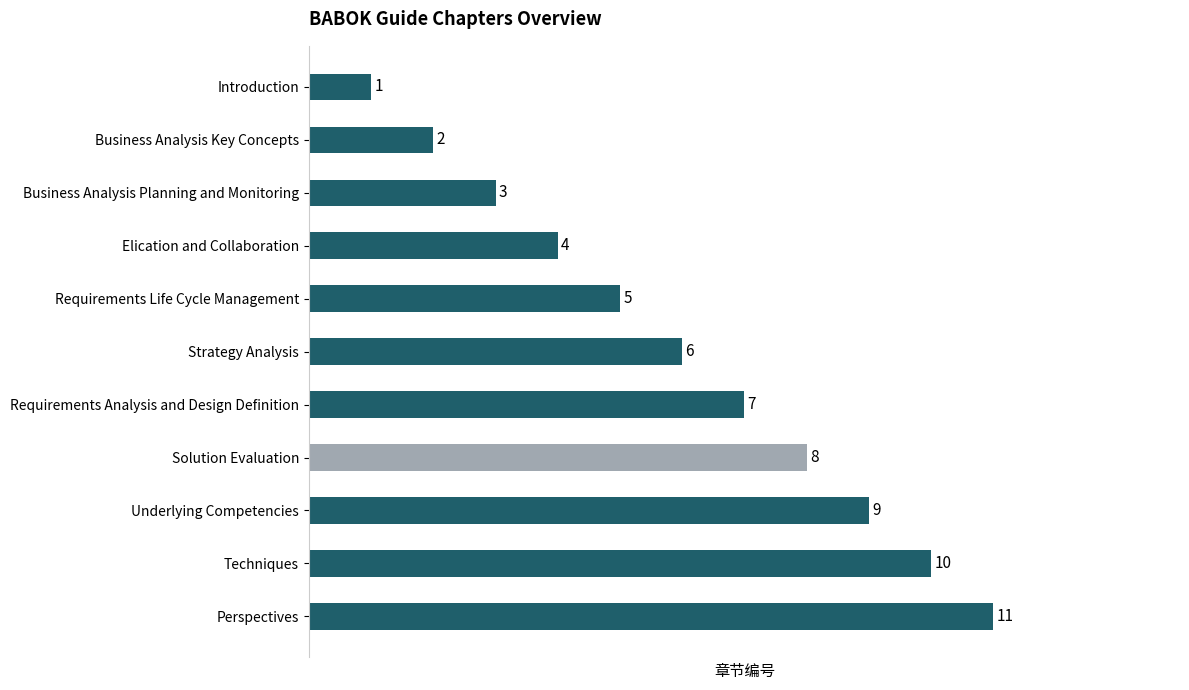

The value at Perspectives is 8. True or false?

False